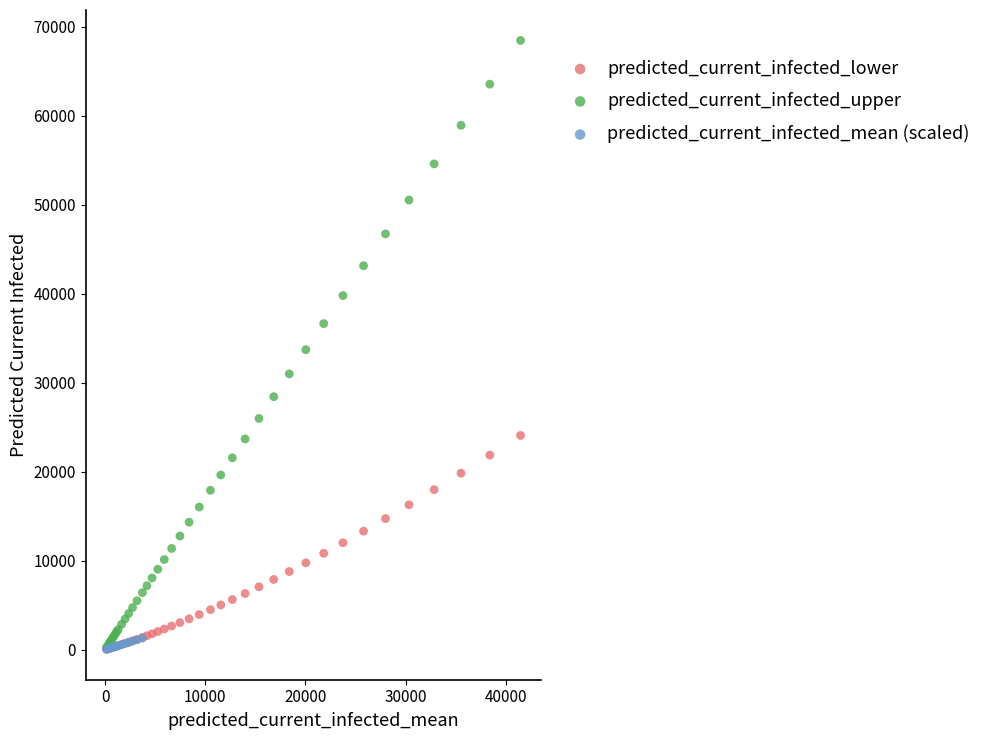

Which series contains the highest Y value?

predicted_current_infected_upper